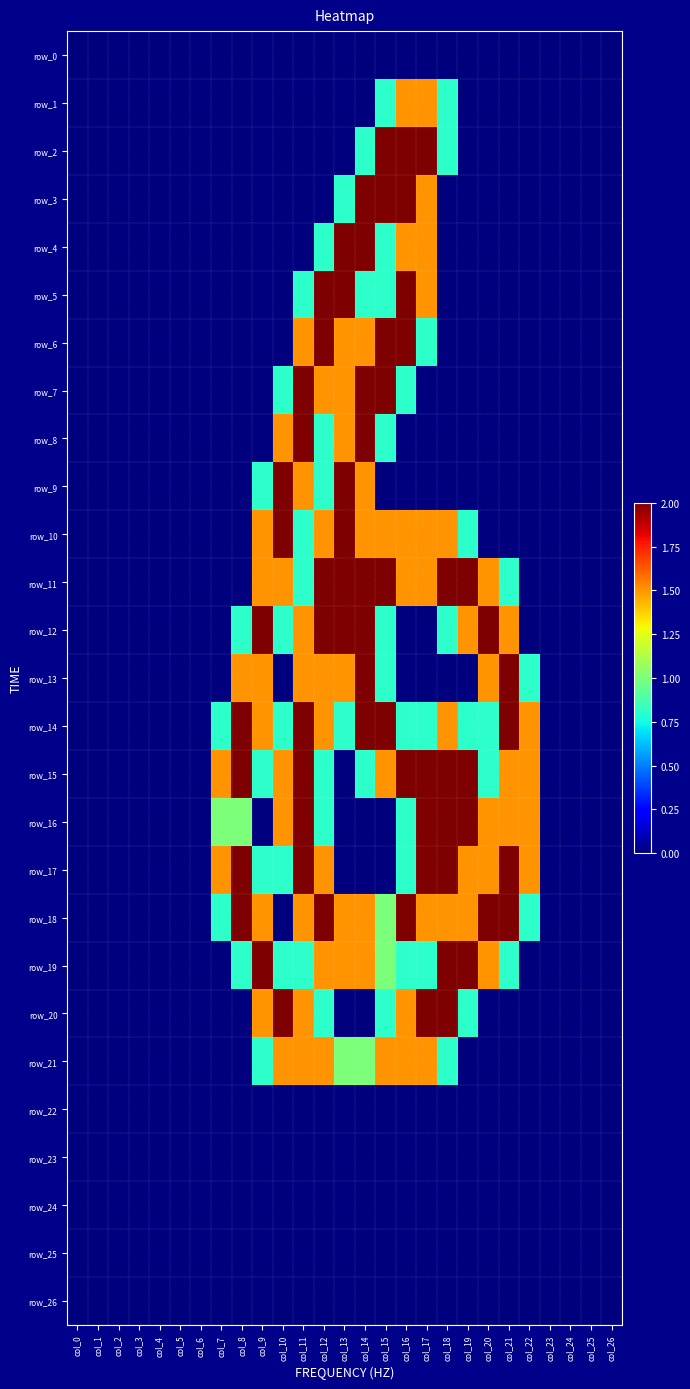

List the labels in order of row_8 value, smallest first.

col_0, col_1, col_2, col_3, col_4, col_5, col_6, col_7, col_8, col_9, col_16, col_17, col_18, col_19, col_20, col_21, col_22, col_23, col_24, col_25, col_26, col_12, col_15, col_10, col_13, col_11, col_14